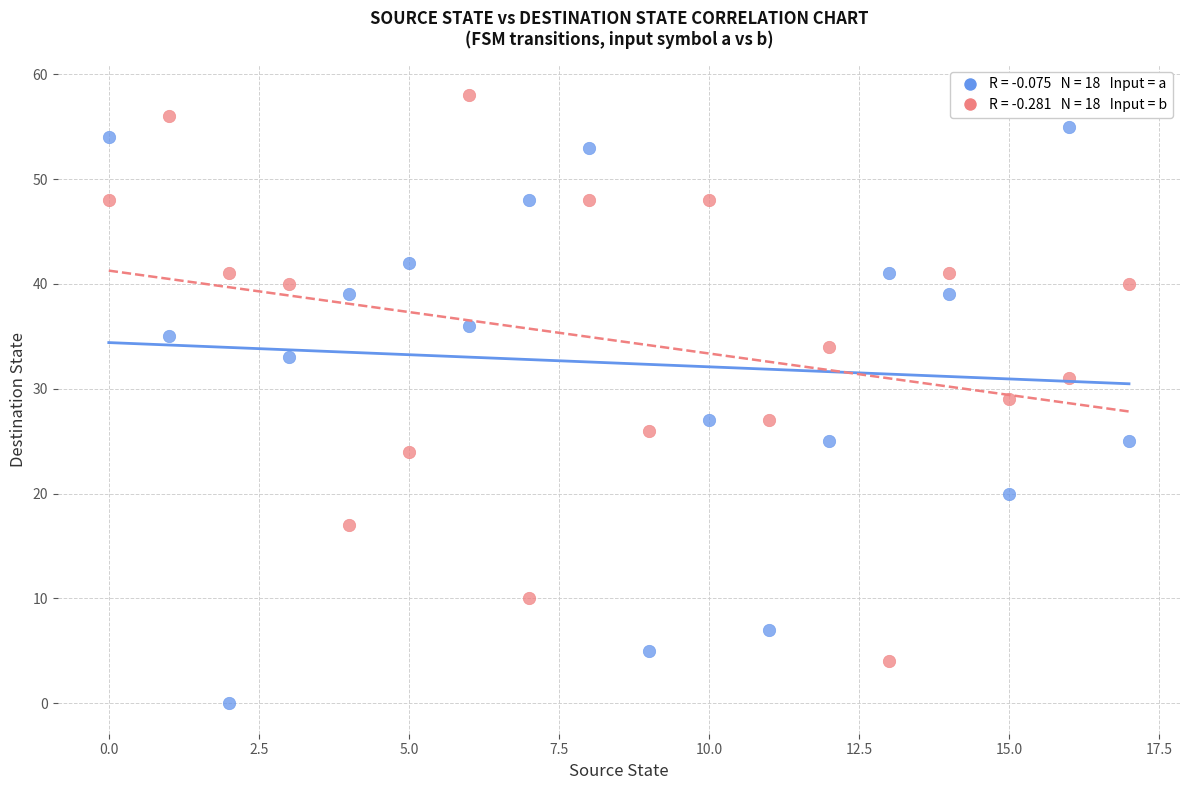

Across all data points, what is the range of Y values (max minus min)?

58